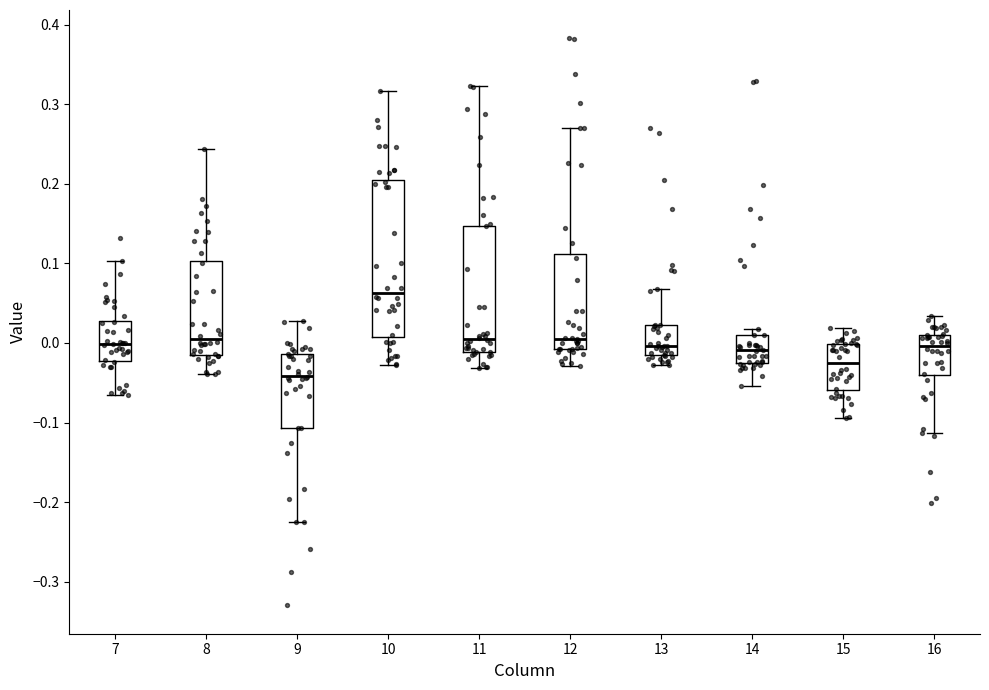

Reading left to right, transcribe this box plot: for each box, give where its median line is, the range the box spans, and where its two whiskers end, as read against the y-axis. The values are not printed on the chart, so give them approximately, as read against the axis.

7: median 0.00, box -0.02 to 0.03, whiskers -0.06 to 0.10
8: median 0.00, box -0.01 to 0.10, whiskers -0.04 to 0.24
9: median -0.04, box -0.11 to -0.01, whiskers -0.23 to 0.03
10: median 0.06, box 0.01 to 0.21, whiskers -0.03 to 0.32
11: median 0.00, box -0.01 to 0.15, whiskers -0.03 to 0.32
12: median 0.01, box -0.01 to 0.11, whiskers -0.03 to 0.27
13: median 0.00, box -0.01 to 0.02, whiskers -0.03 to 0.07
14: median -0.01, box -0.02 to 0.01, whiskers -0.05 to 0.02
15: median -0.02, box -0.06 to 0.00, whiskers -0.09 to 0.02
16: median 0.00, box -0.04 to 0.01, whiskers -0.11 to 0.03